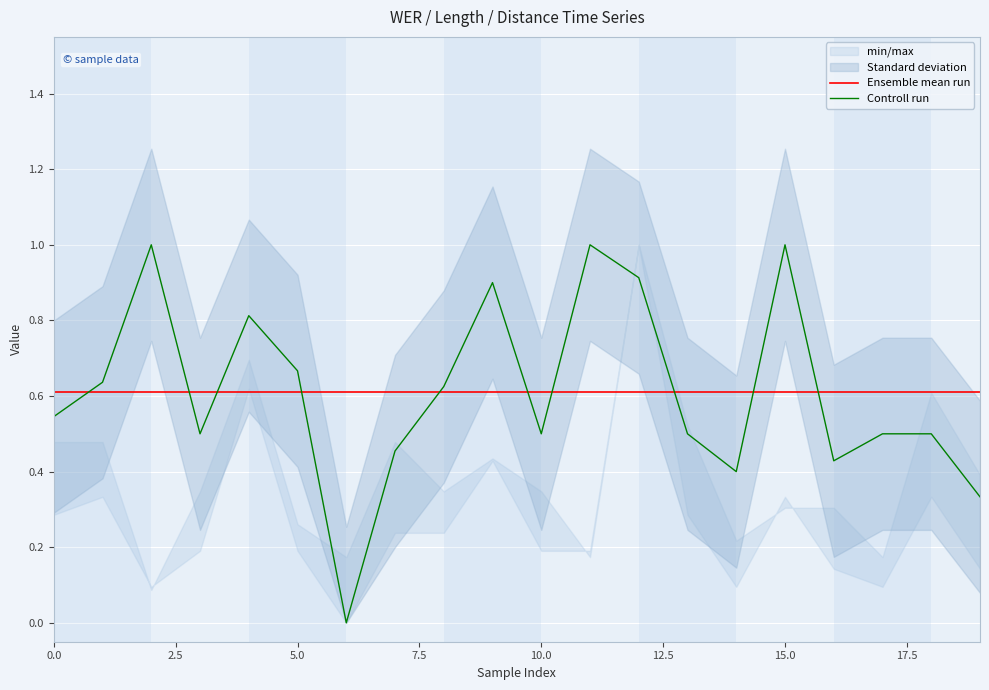

What is the maximum value for Controll run?

1.0